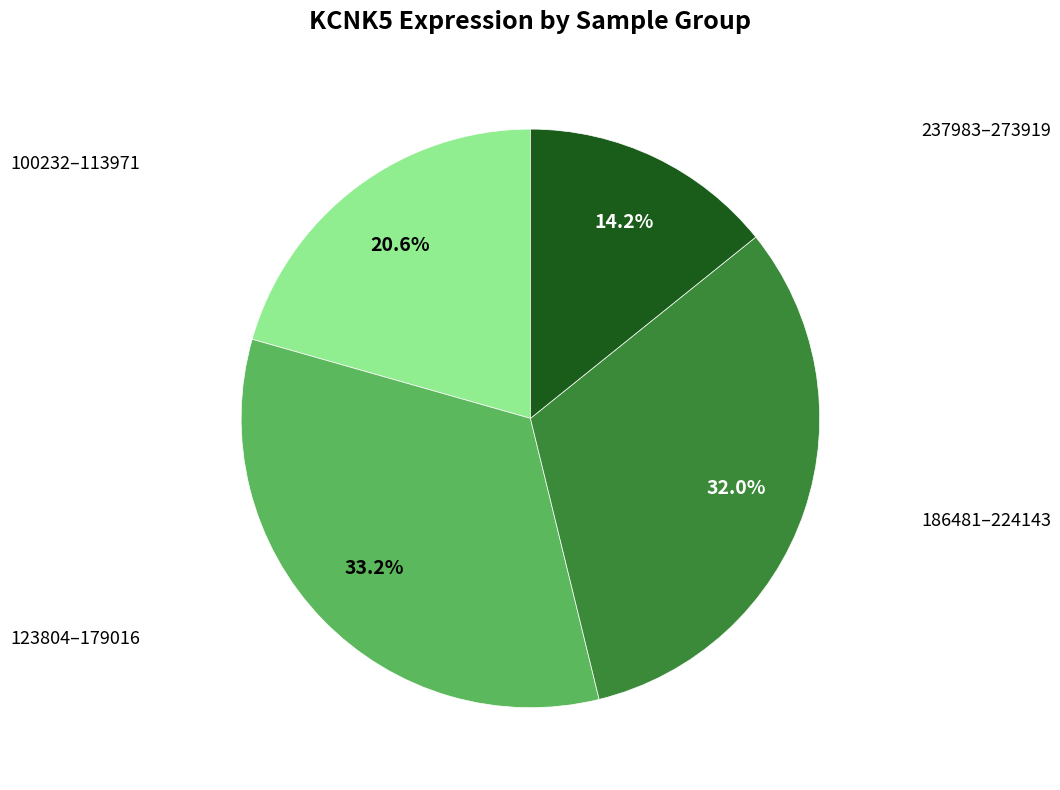

How many segments does this pie chart have?

4